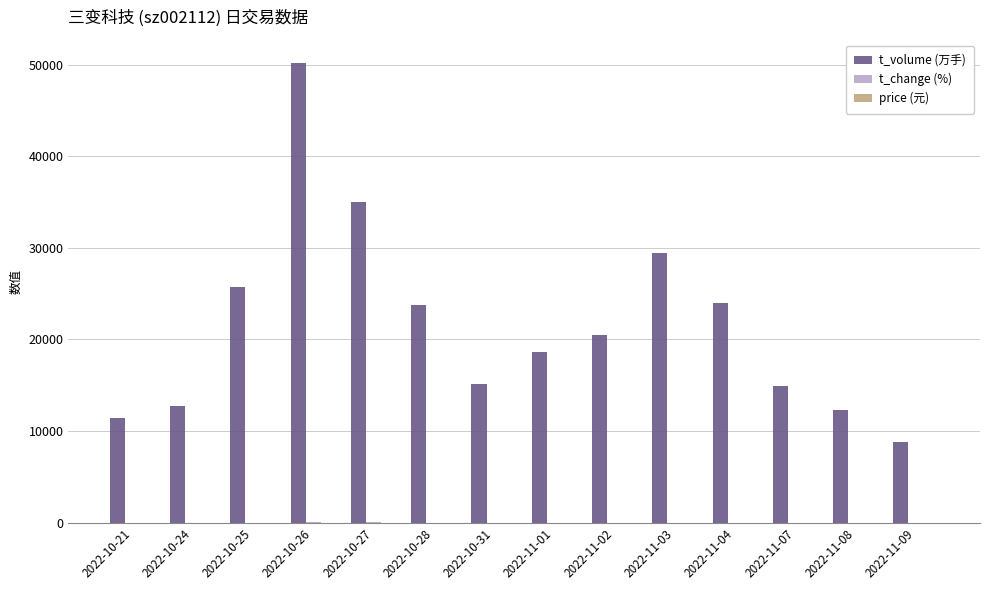

Which category has the highest value in the t_volume (万手) series?

2022-10-26